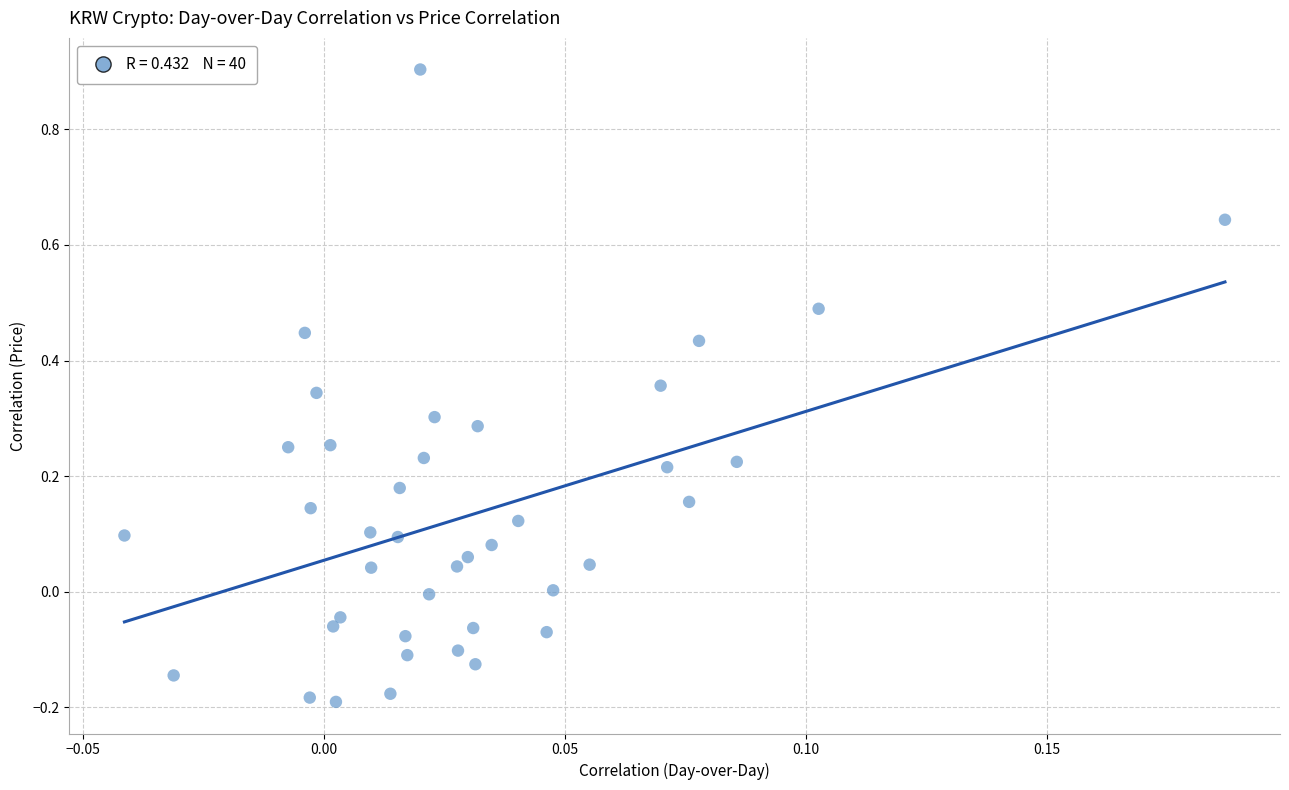

What is the range of Y values (max minus min)?

1.1